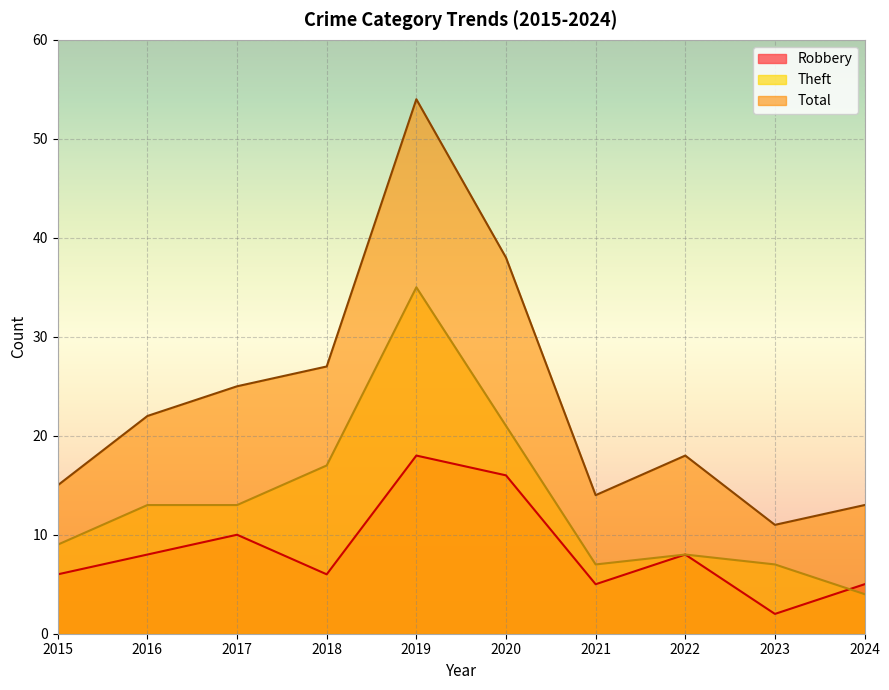

How many data points in Robbery are above 8?

3